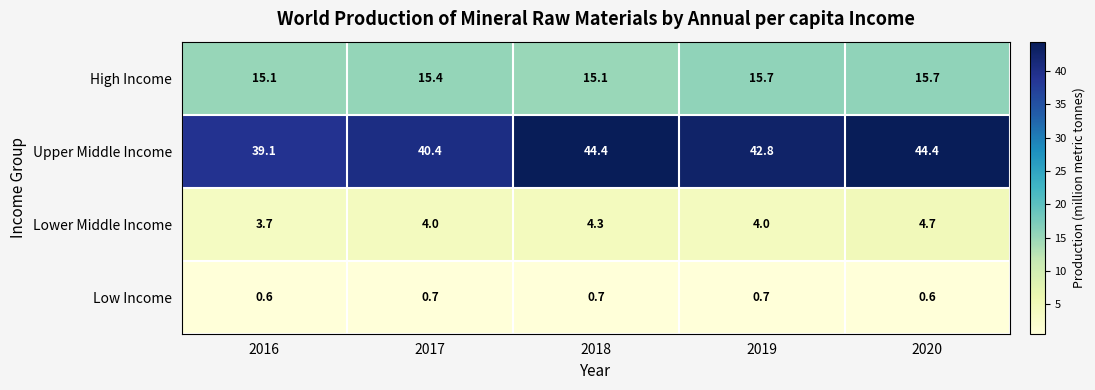

Rank the series at 2016 from lowest to highest value.

Low Income, Lower Middle Income, High Income, Upper Middle Income